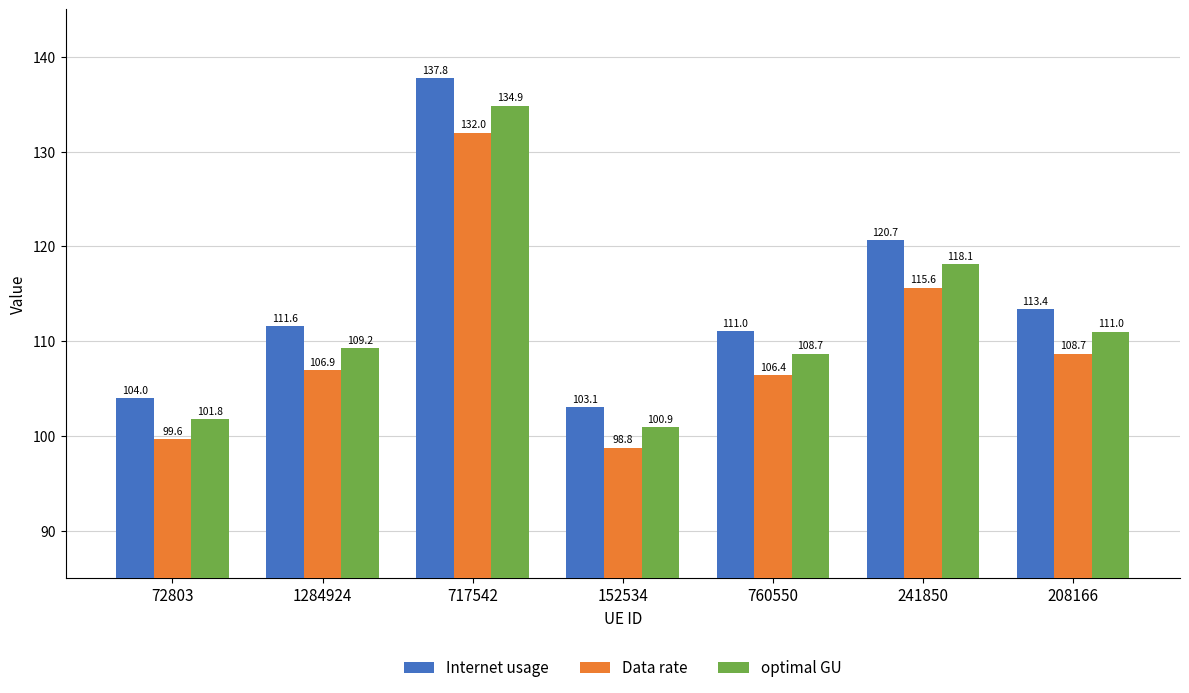

The optimal GU series shows 100.9 at 152534. True or false?

True